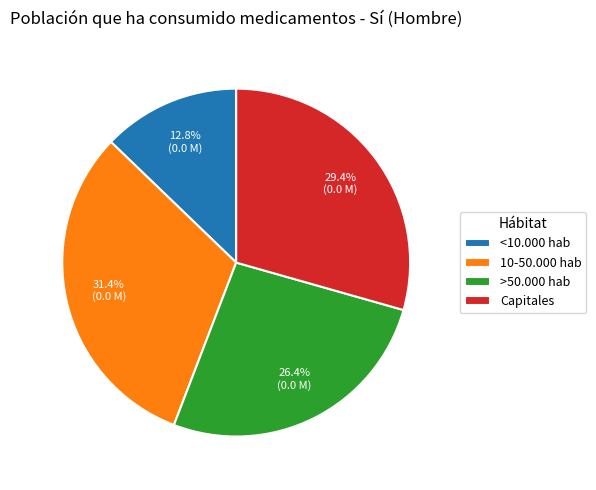

Rank the categories by value from highest to lowest.

10-50.000 hab, Capitales, >50.000 hab, <10.000 hab